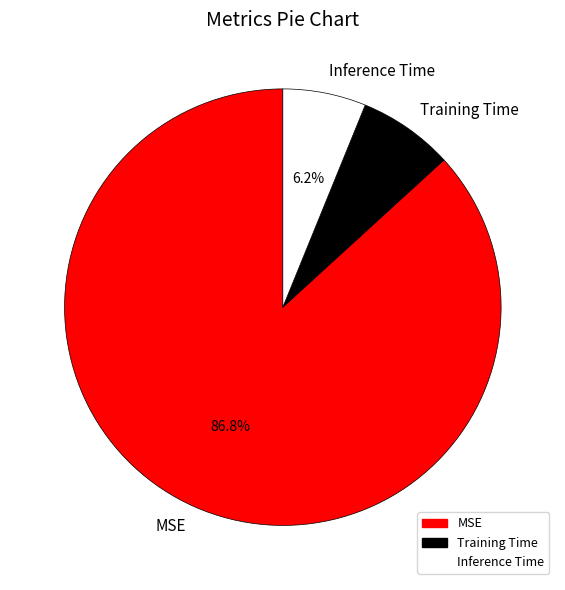

Do Inference Time and MSE together represent more than half of the pie?

Yes